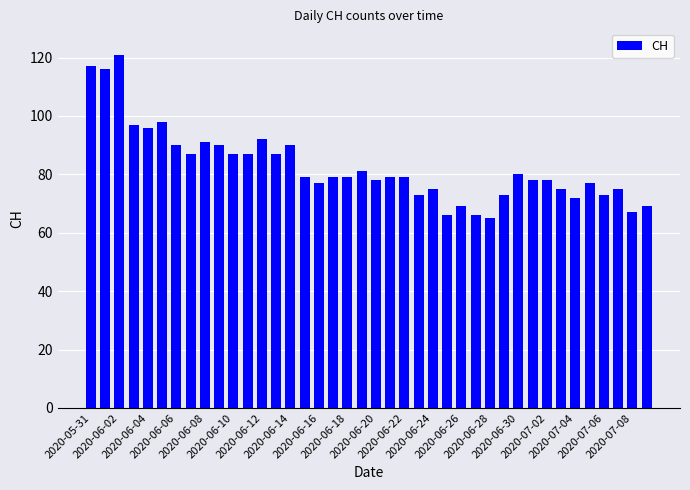

Reading left to right, list all the values displayed in this chart.

117	116	121	97	96	98	90	87	91	90	87	87	92	87	90	79	77	79	79	81	78	79	79	73	75	66	69	66	65	73	80	78	78	75	72	77	73	75	67	69